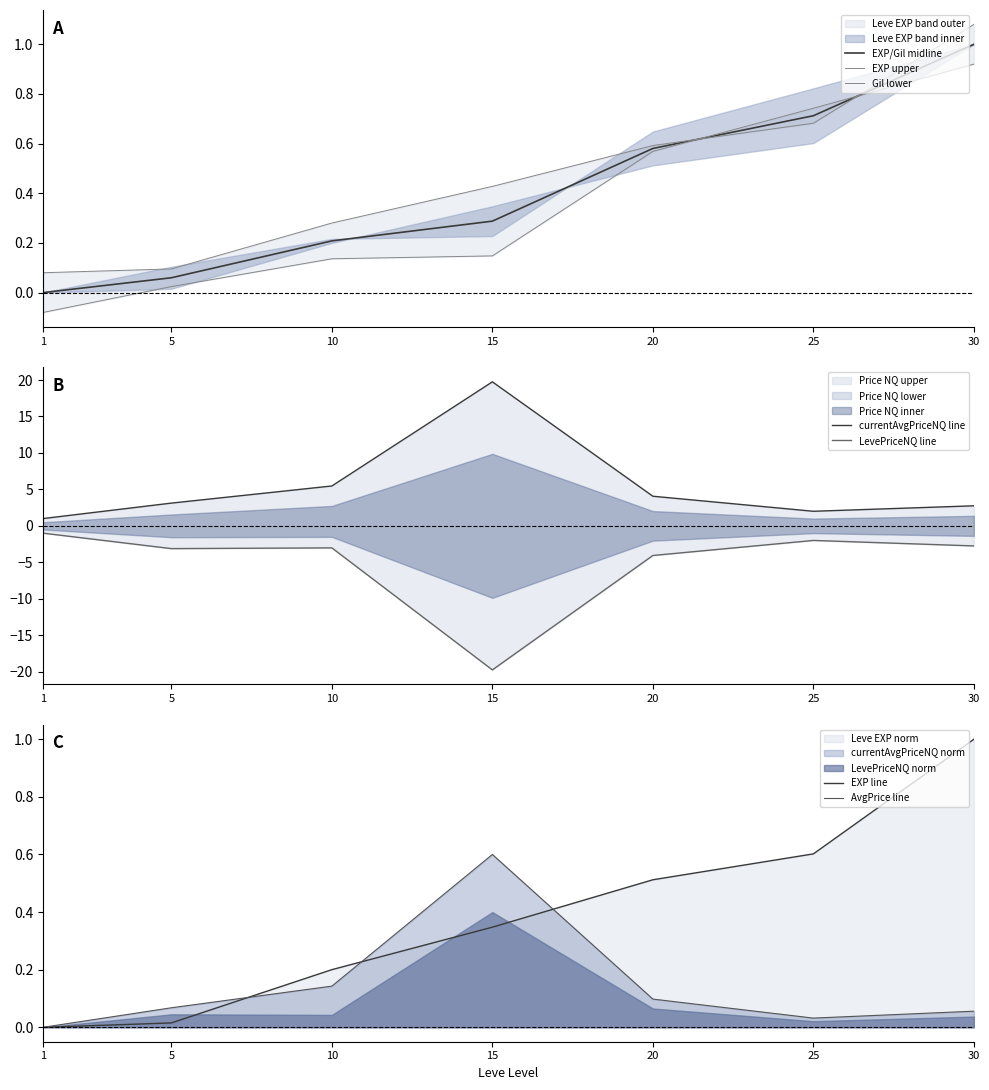

Where is LevePriceNQ nearest to the value -10?

20